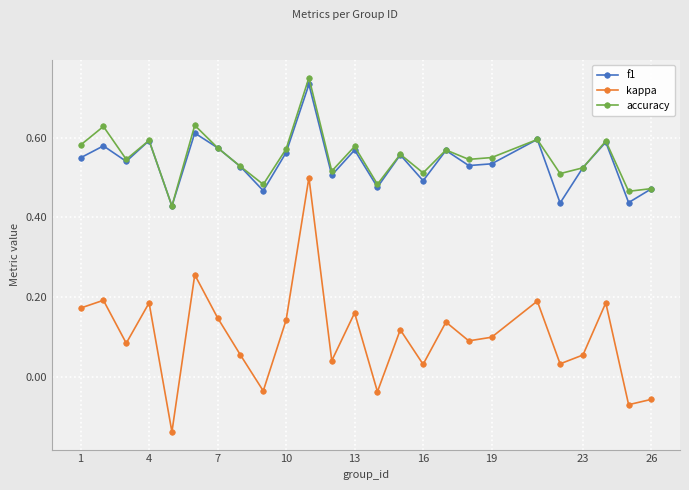

Which series has the largest range (max minus min)?

kappa